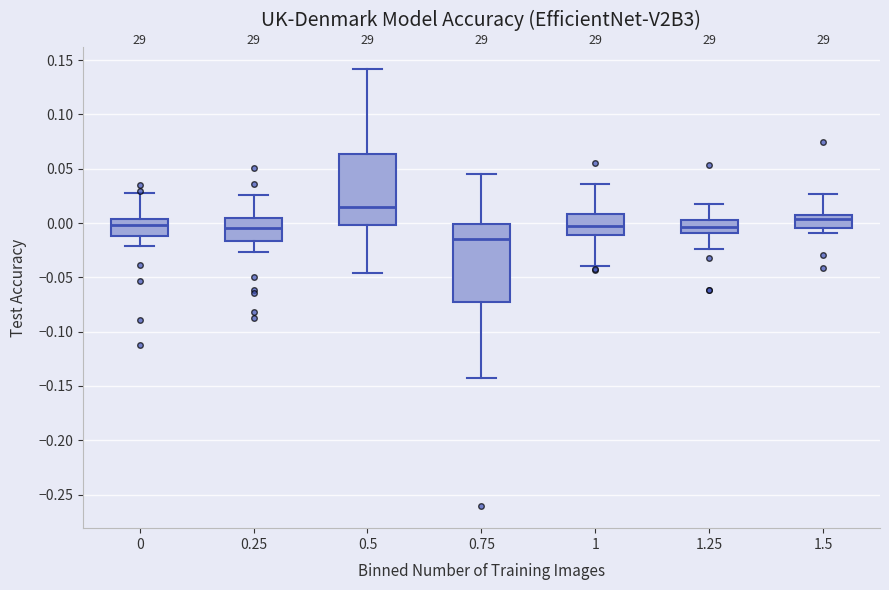

Where does the median line of the box at x = 0.75 sit on the y-axis? The values are not printed on the chart, so give them approximately, as read against the axis.

-0.015